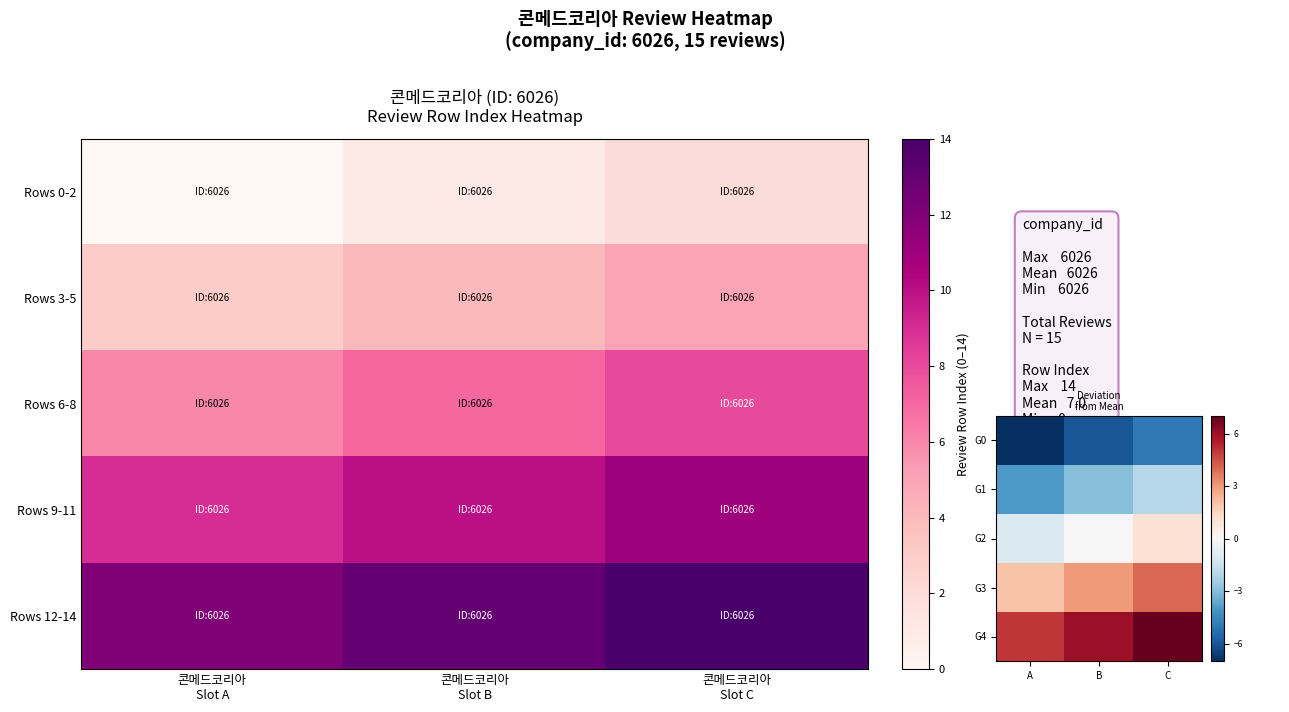

List the labels in order of G3 value, largest first.

C, B, A